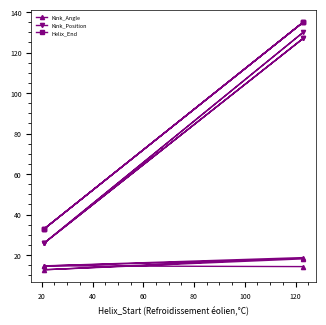

True or false: Kink_Angle and Helix_End intersect in this chart.

False